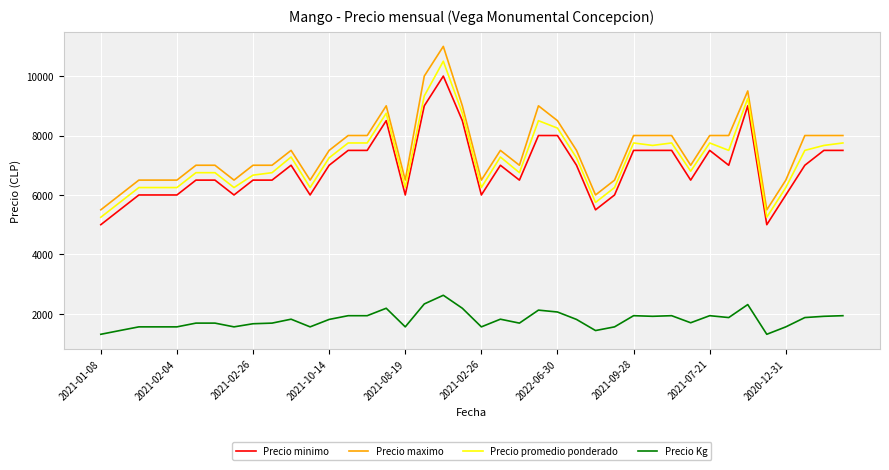

Which series has the largest range (max minus min)?

Precio maximo